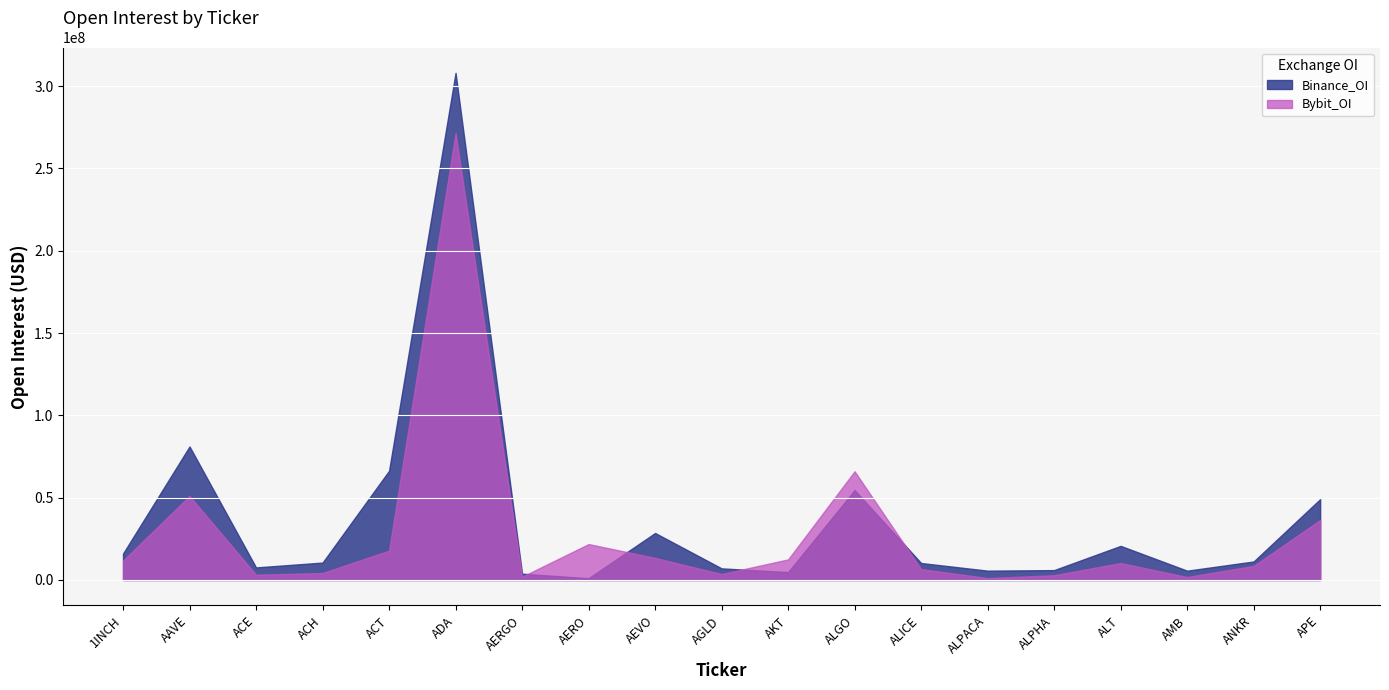

Where is the first local maximum for Bybit_OI?

AAVE